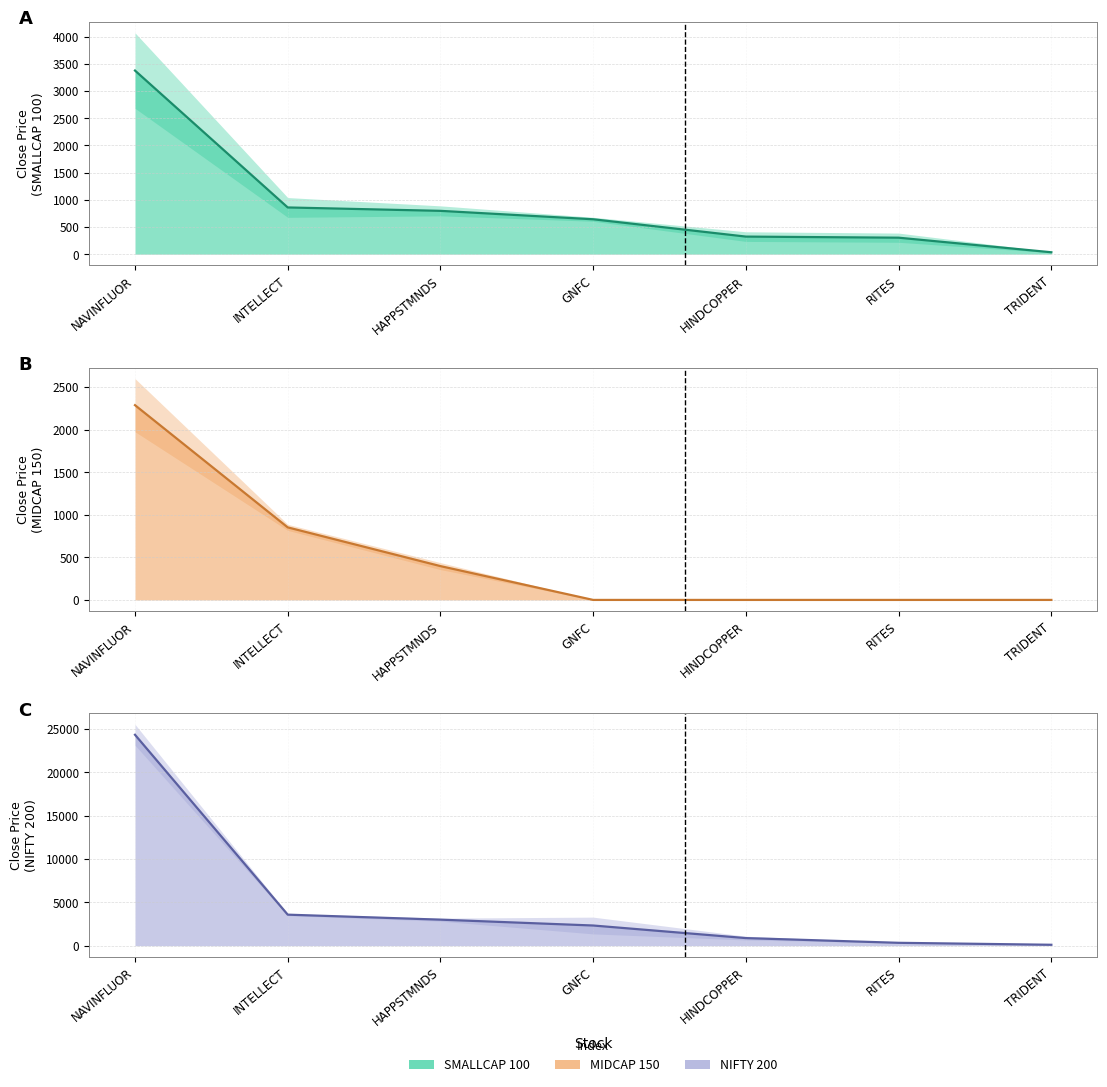

The SMALLCAP 100 close series shows 641.6 at GNFC. True or false?

True